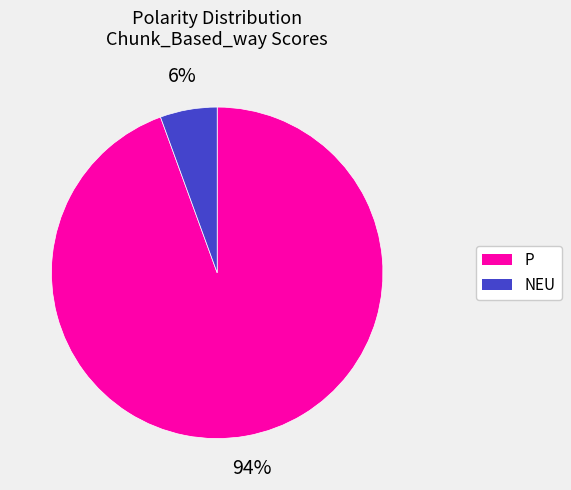

Which has a higher value, NEU or P?

P